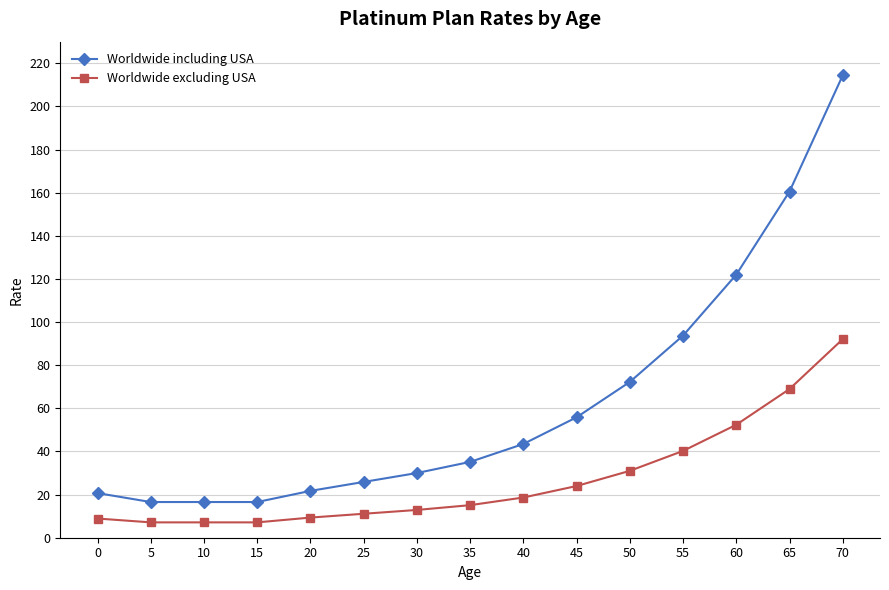

True or false: Worldwide excluding USA and Worldwide including USA intersect in this chart.

False